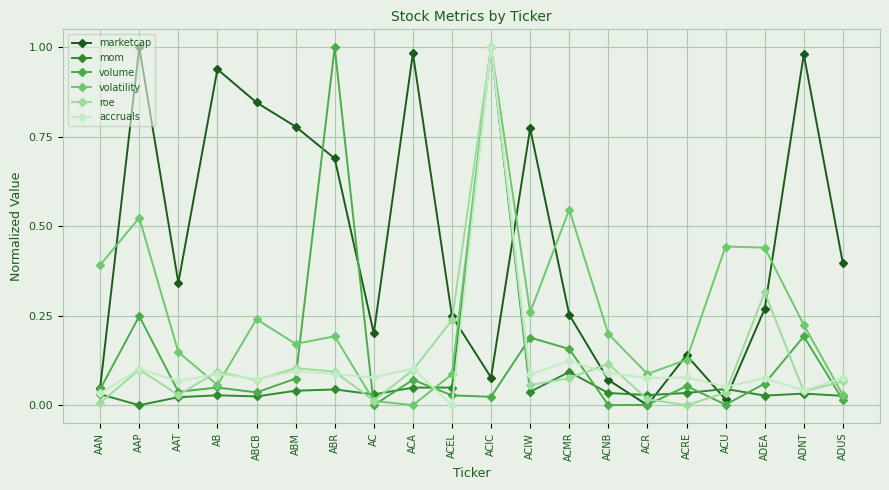

True or false: volume has a value of 0.0 at AC.

True